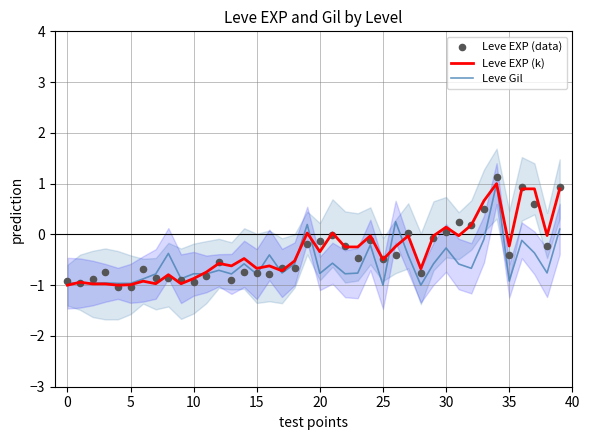

Which series has the widest spread of Y values?

Leve EXP (data)